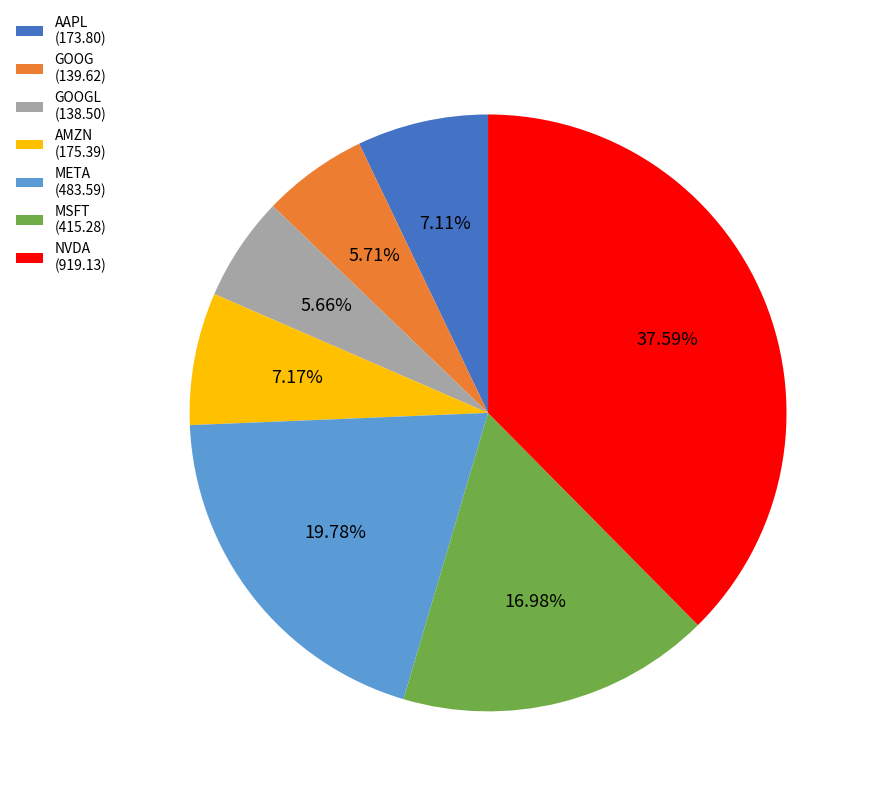

To the nearest percent, what is the average slice percentage?

14%